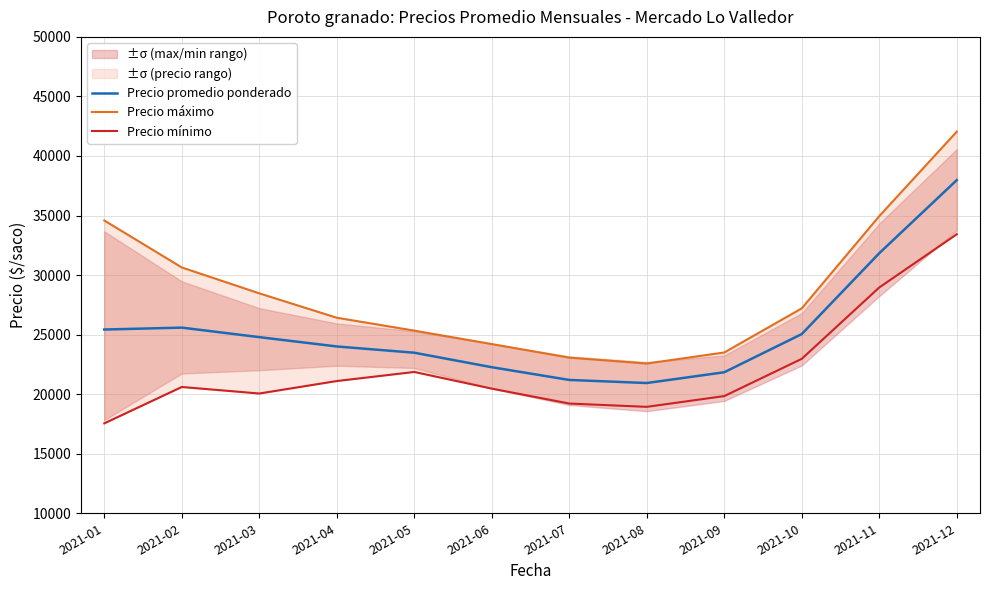

Does the chart have visible grid lines?

Yes